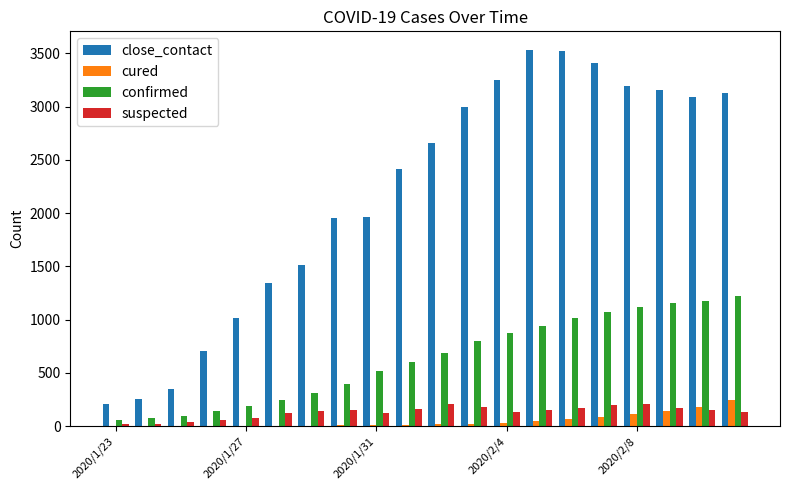

Which series has the largest total across all categories?

close_contact